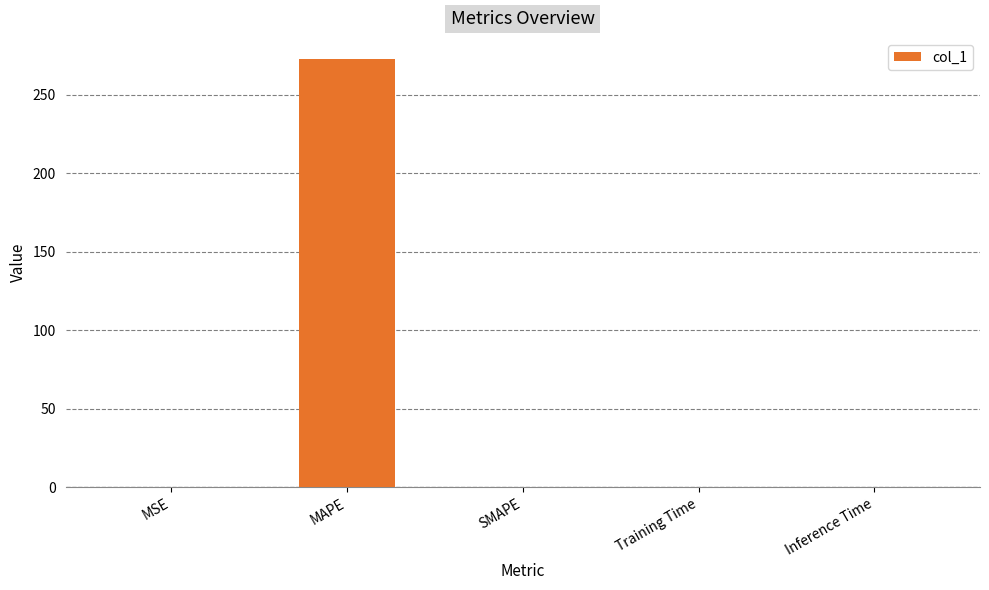

Which has a higher value, MAPE or Inference Time?

MAPE